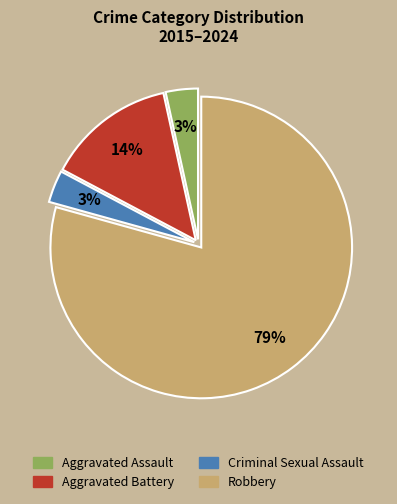

Is it true that Aggravated Battery is 6% of the pie?

False